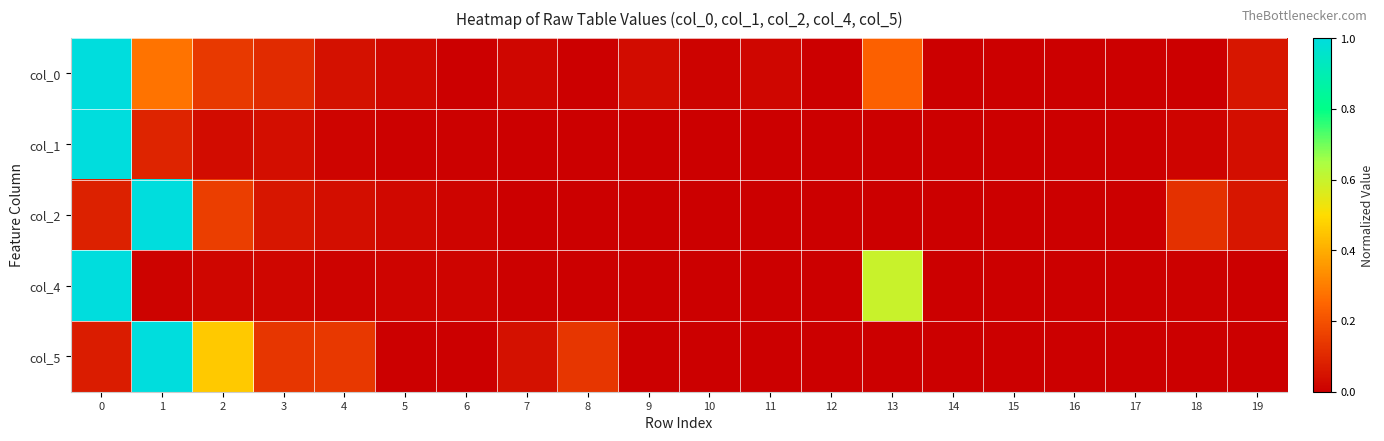

Reading right to left, list all the values displayed in this chart.

col_0: 19=0.1	18=0.0	17=0.0	16=0.0	15=0.0	14=0.0	13=0.2	12=0.0	11=0.0	10=0.0	9=0.0	8=0.0	7=0.0	6=0.0	5=0.0	4=0.0	3=0.1	2=0.1	1=0.3	0=1.0
col_1: 19=0.0	18=0.0	17=0.0	16=0.0	15=0.0	14=0.0	13=0.0	12=0.0	11=0.0	10=0.0	9=0.0	8=0.0	7=0.0	6=0.0	5=0.0	4=0.0	3=0.0	2=0.0	1=0.1	0=1.0
col_2: 19=0.1	18=0.1	17=0.0	16=0.0	15=0.0	14=0.0	13=0.0	12=0.0	11=0.0	10=0.0	9=0.0	8=0.0	7=0.0	6=0.0	5=0.0	4=0.0	3=0.1	2=0.2	1=1.0	0=0.1
col_4: 19=0.0	18=0.0	17=0.0	16=0.0	15=0.0	14=0.0	13=0.6	12=0.0	11=0.0	10=0.0	9=0.0	8=0.0	7=0.0	6=0.0	5=0.0	4=0.0	3=0.0	2=0.0	1=0.0	0=1.0
col_5: 19=0.0	18=0.0	17=0.0	16=0.0	15=0.0	14=0.0	13=0.0	12=0.0	11=0.0	10=0.0	9=0.0	8=0.1	7=0.0	6=0.0	5=0.0	4=0.1	3=0.1	2=0.5	1=1.0	0=0.1